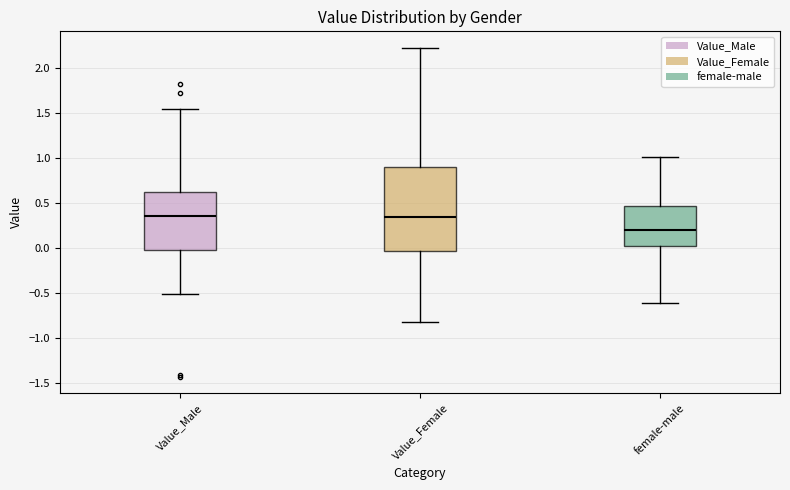

Reading left to right, read every box against the y-axis: the position of its median line, the range the box covers, and the ends of its whiskers. The values are not printed on the chart, so give them approximately, as read against the axis.

Value_Male: median 0.35, box 0.00 to 0.65, whiskers -0.50 to 1.55
Value_Female: median 0.35, box -0.05 to 0.90, whiskers -0.85 to 2.25
female-male: median 0.20, box 0.00 to 0.45, whiskers -0.60 to 1.00